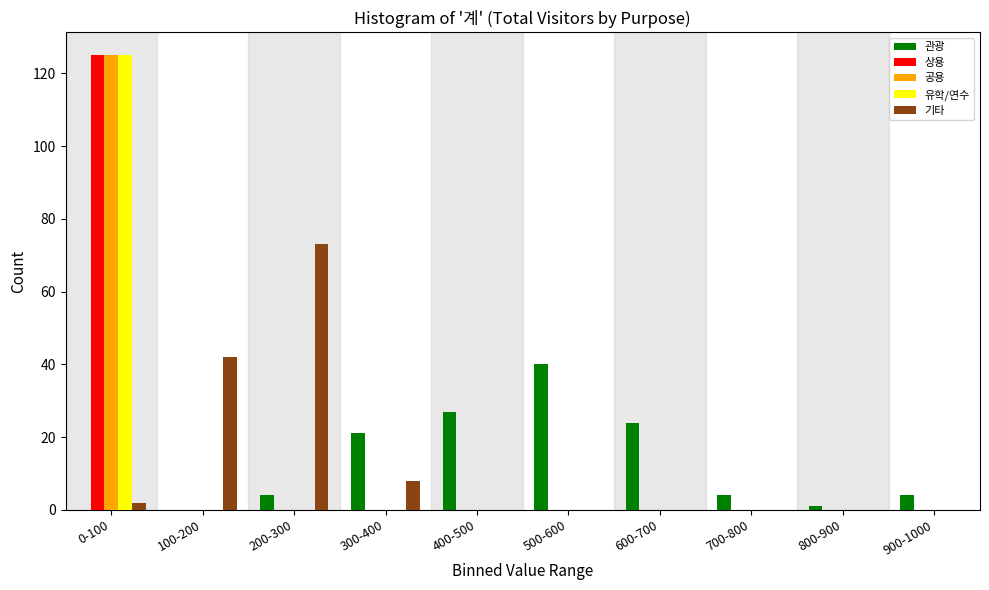

What is the sum of all 유학/연수 values?

125